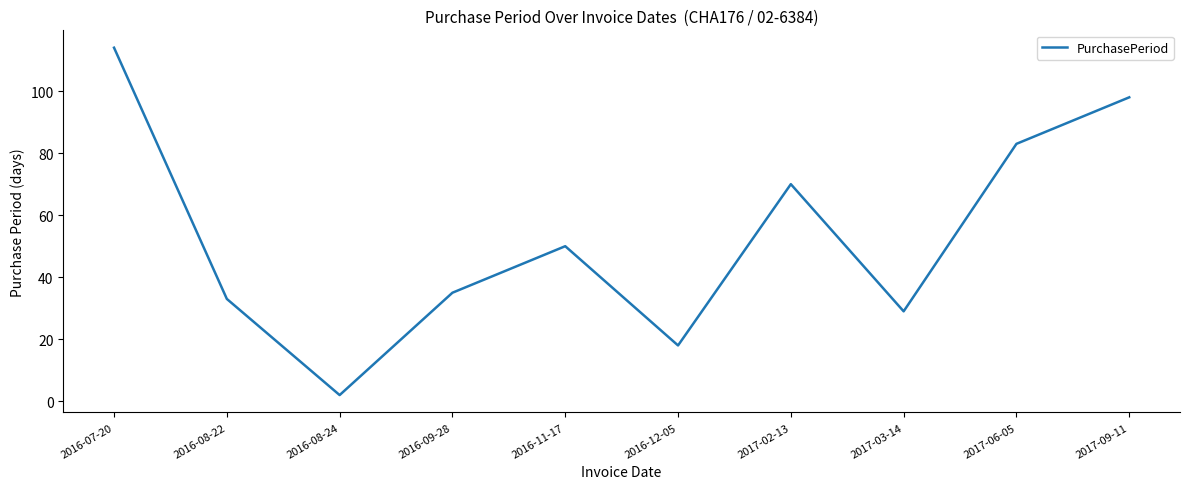

At which label does the data first exceed 50?

2016-07-20